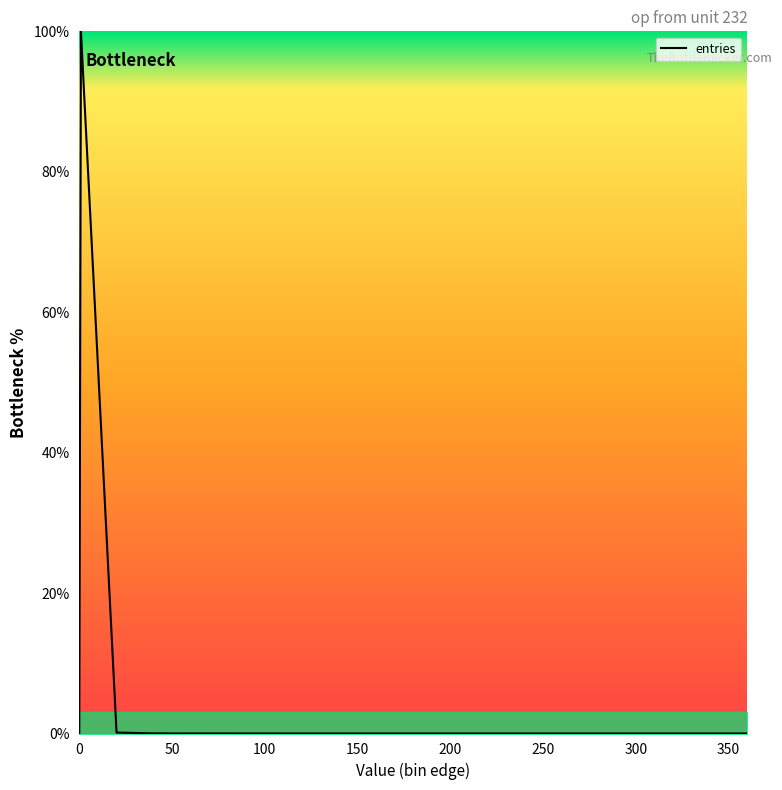

What is the difference between the maximum and second lowest values?

100.0